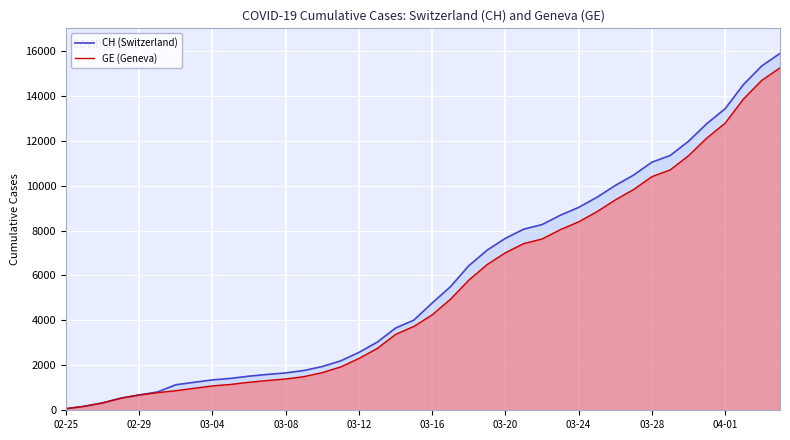

Which series has the largest range (max minus min)?

CH (Switzerland)